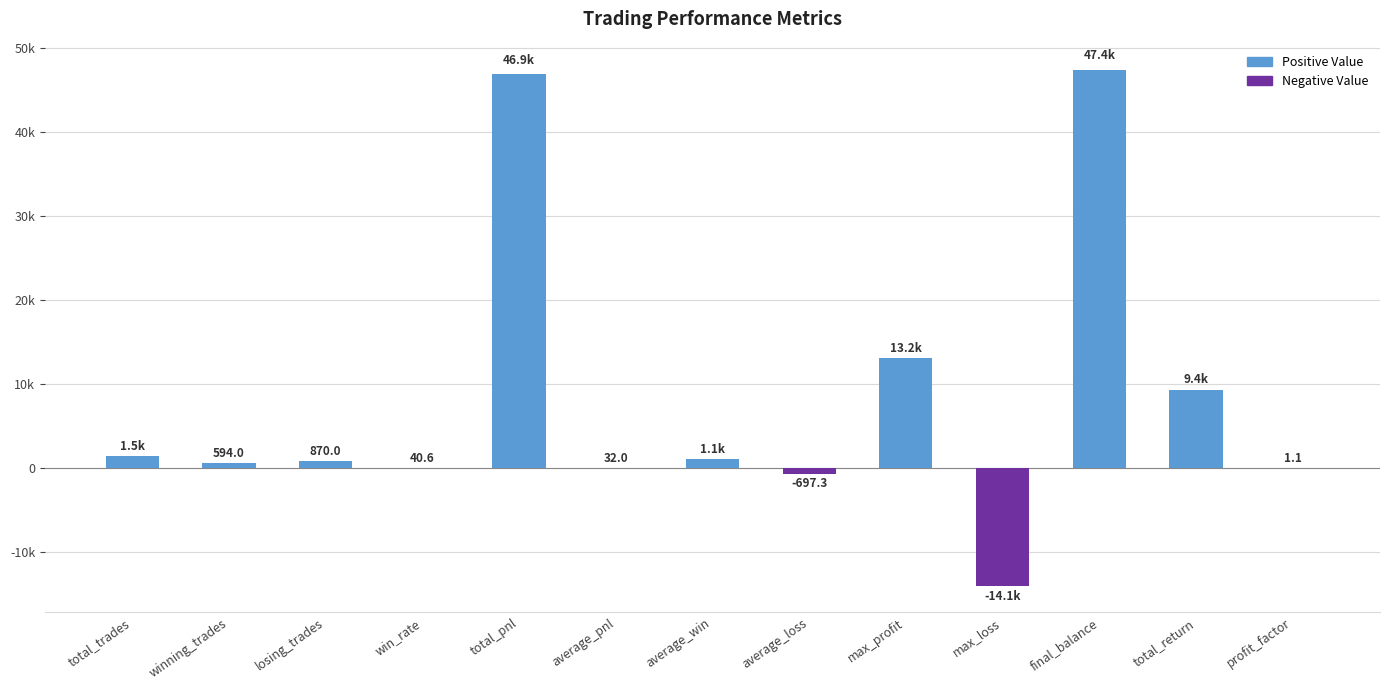

List the labels in order of value, smallest first.

max_loss, average_loss, profit_factor, average_pnl, win_rate, winning_trades, losing_trades, average_win, total_trades, total_return, max_profit, total_pnl, final_balance